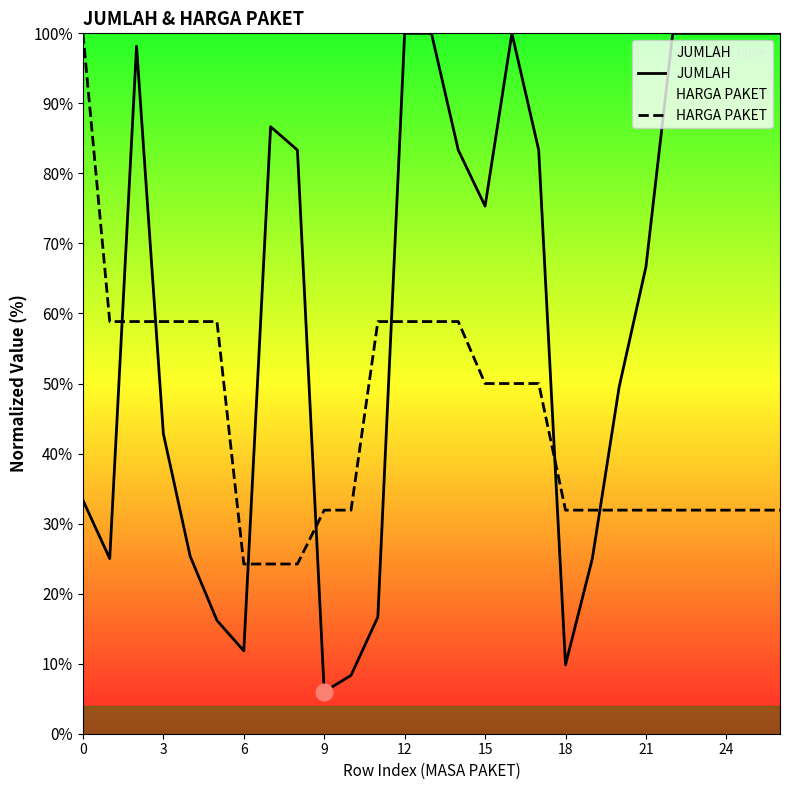

Between 24 and 10, which is larger?

24